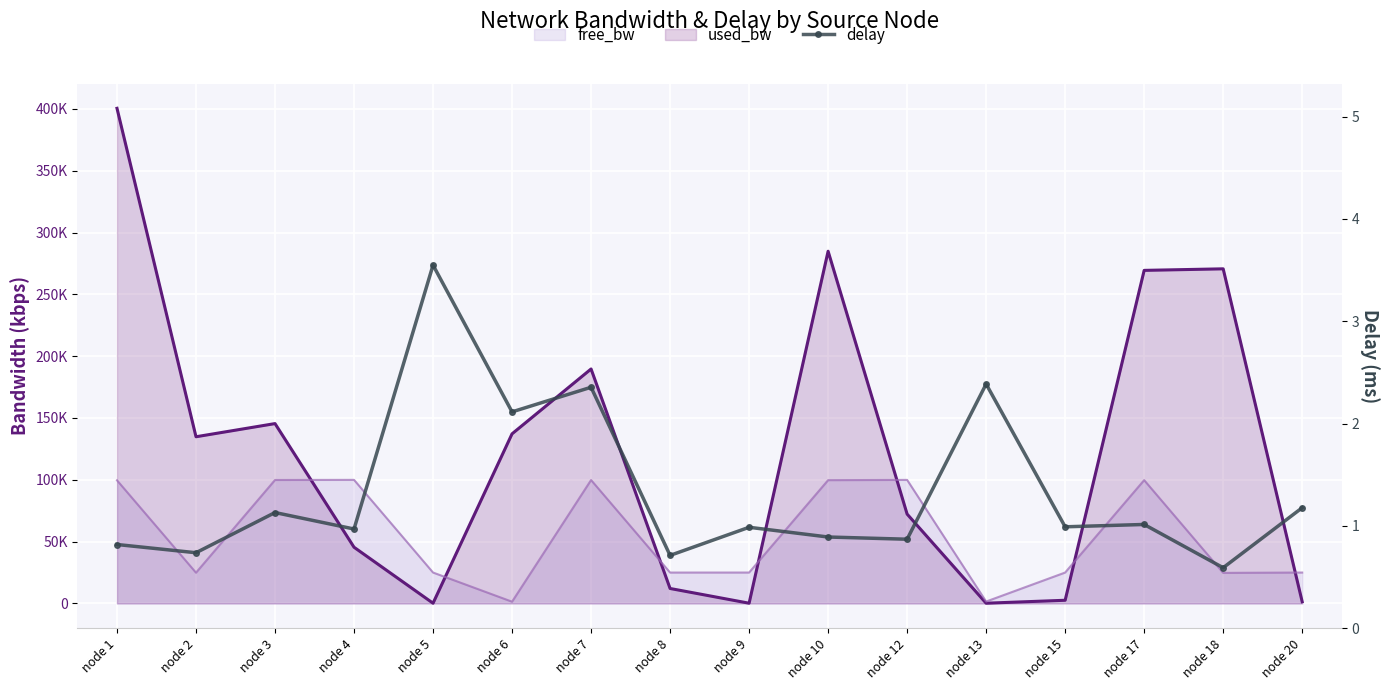

The chart shows a value of 0.8 at node 1. True or false?

True